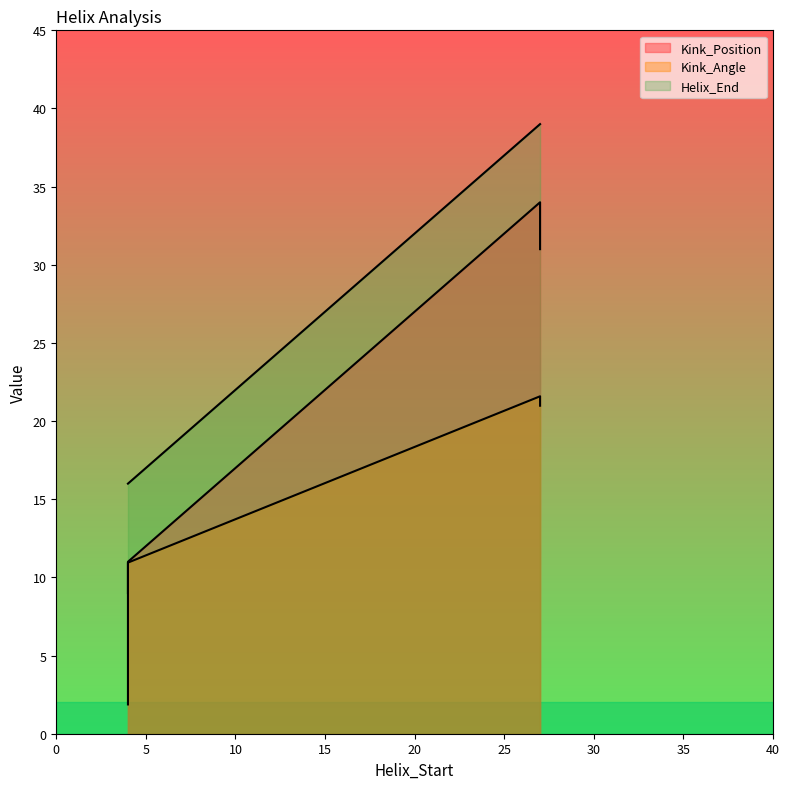

Is it true that Helix_End equals 16.0 at 4?

True